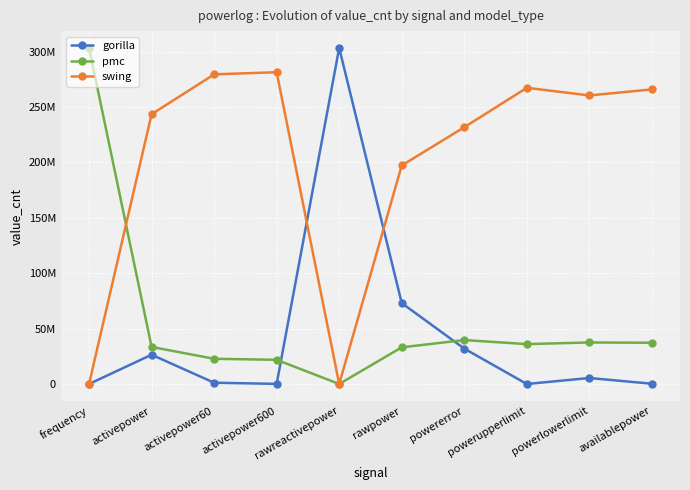

How many intersections are there between gorilla and swing?

2